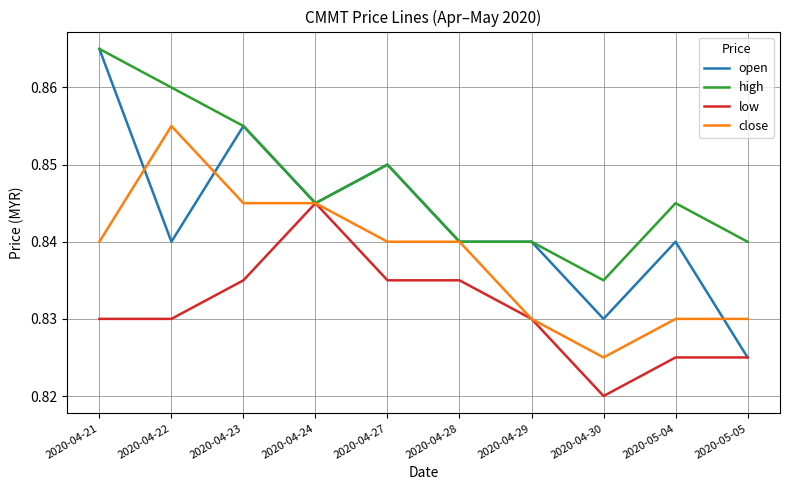

The close series shows 0.4 at 2020-05-04. True or false?

False